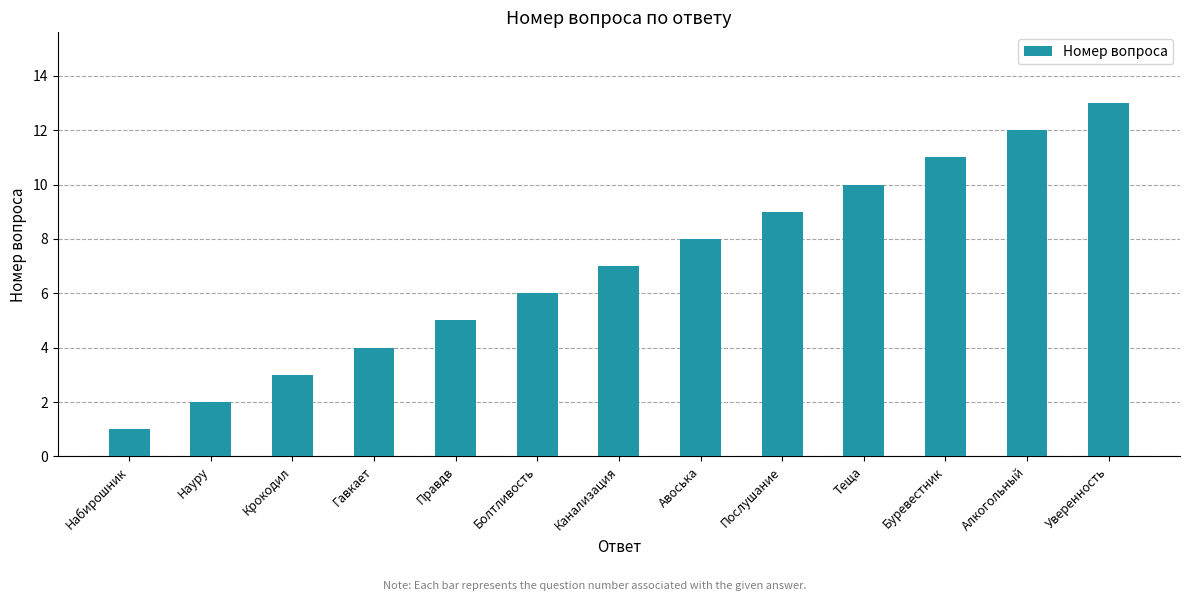

Is it true that the value at Набирошник is 1?

True